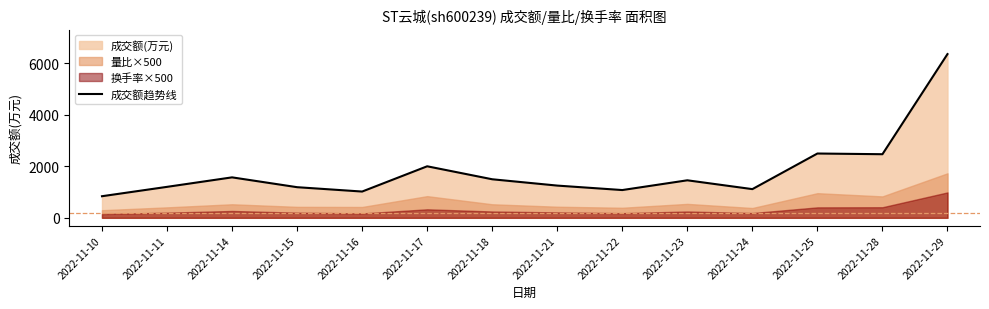

How many points are higher than both their immediate neighbors (excluding endpoints)?

4